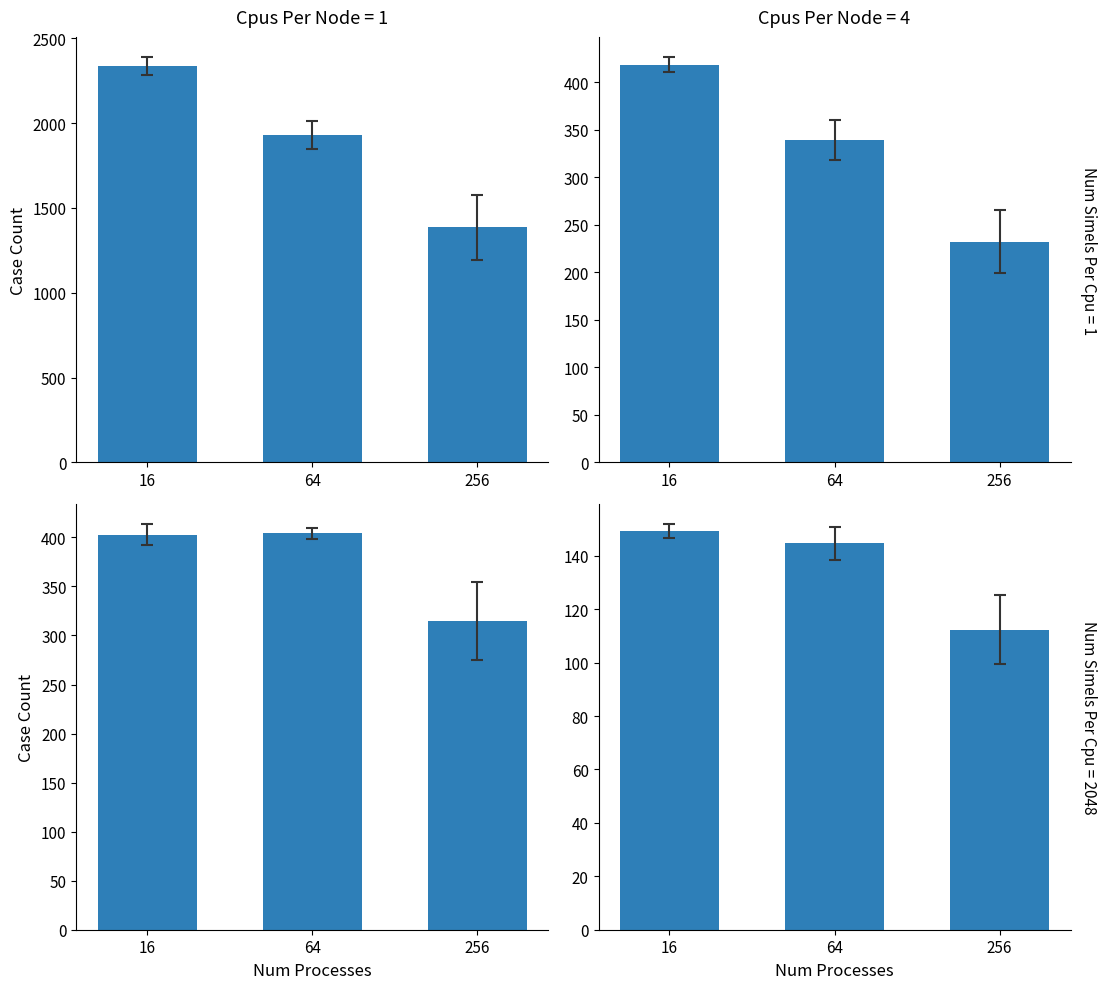

Is it true that VS equals 230.6 at 16?

False